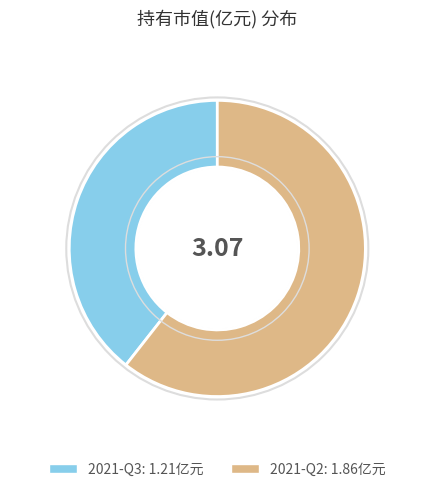

What is the majority slice?

2021-Q2